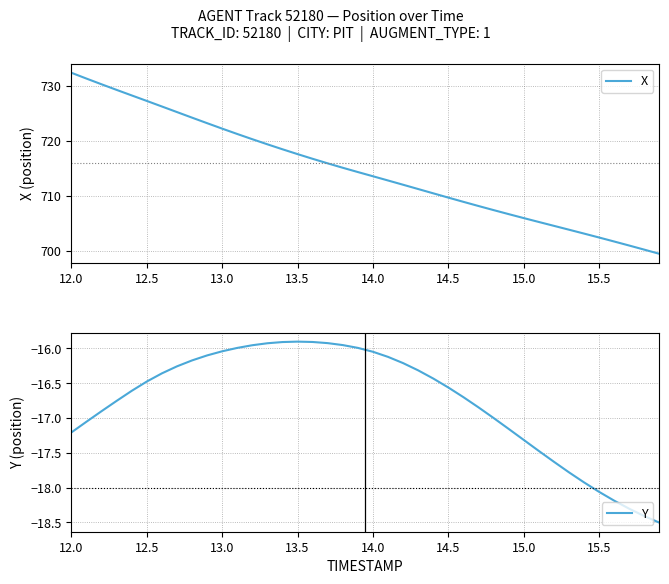

True or false: X and Y intersect in this chart.

False